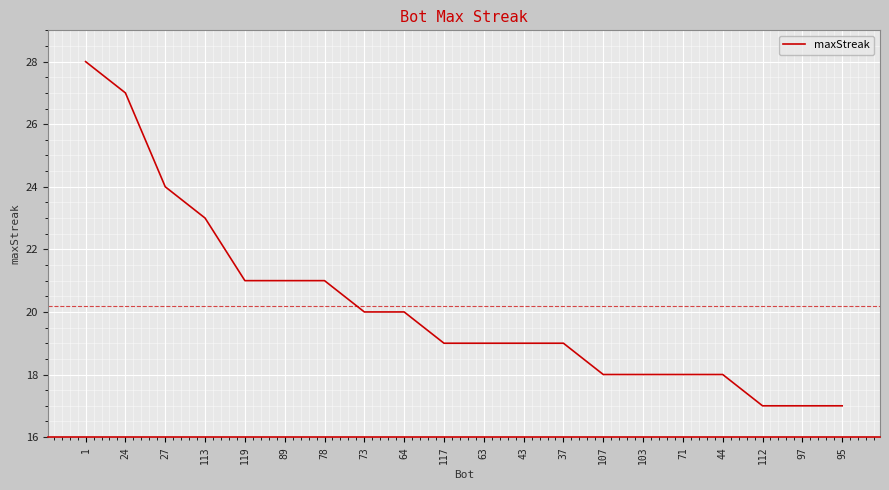

The chart shows a value of 19 at 63. True or false?

True